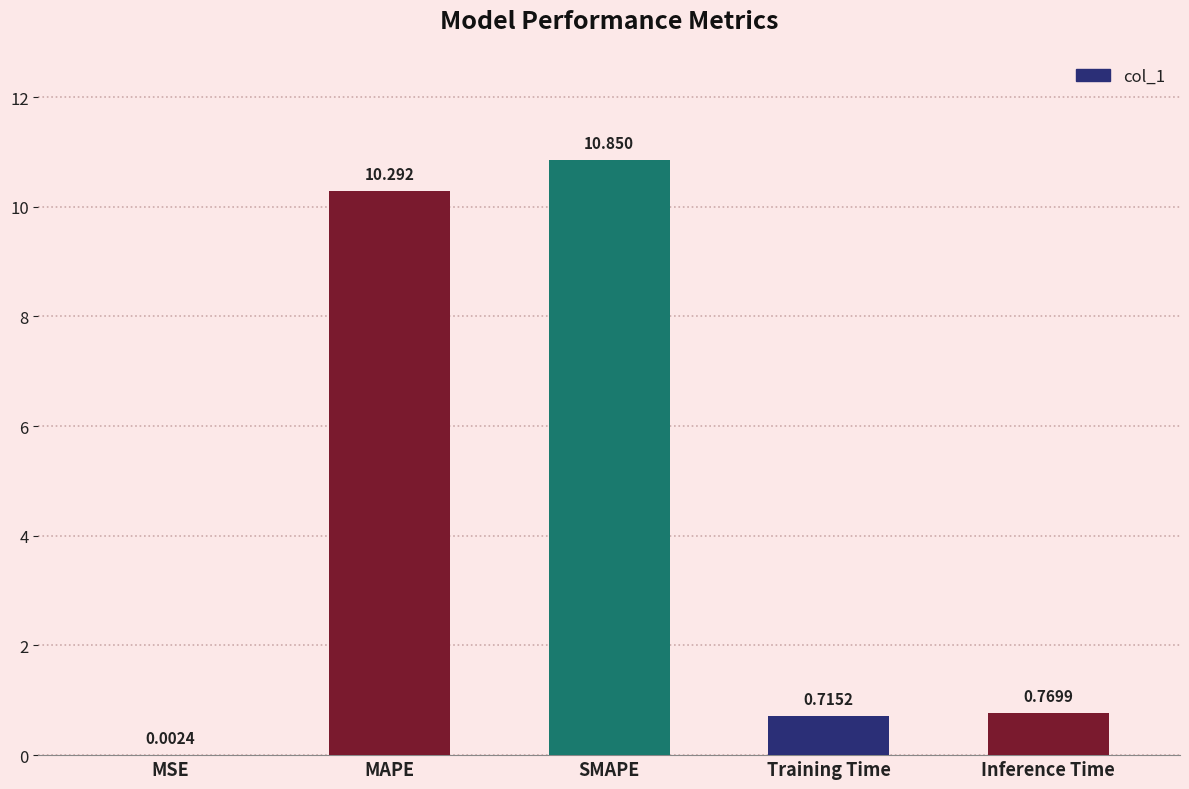

Between SMAPE and MAPE, which is larger?

SMAPE